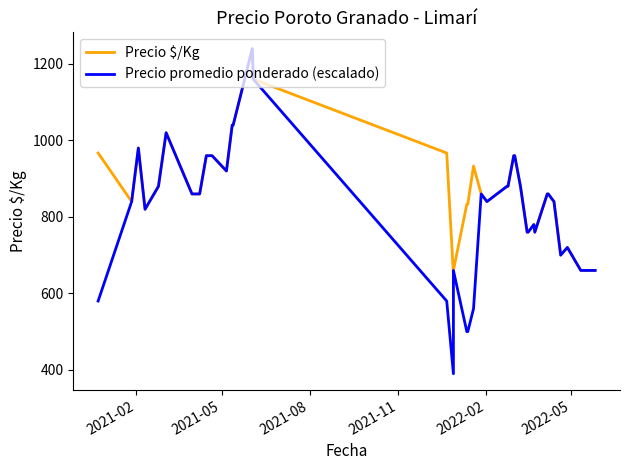

How many interior local peaks does the Precio $/Kg series have?

6